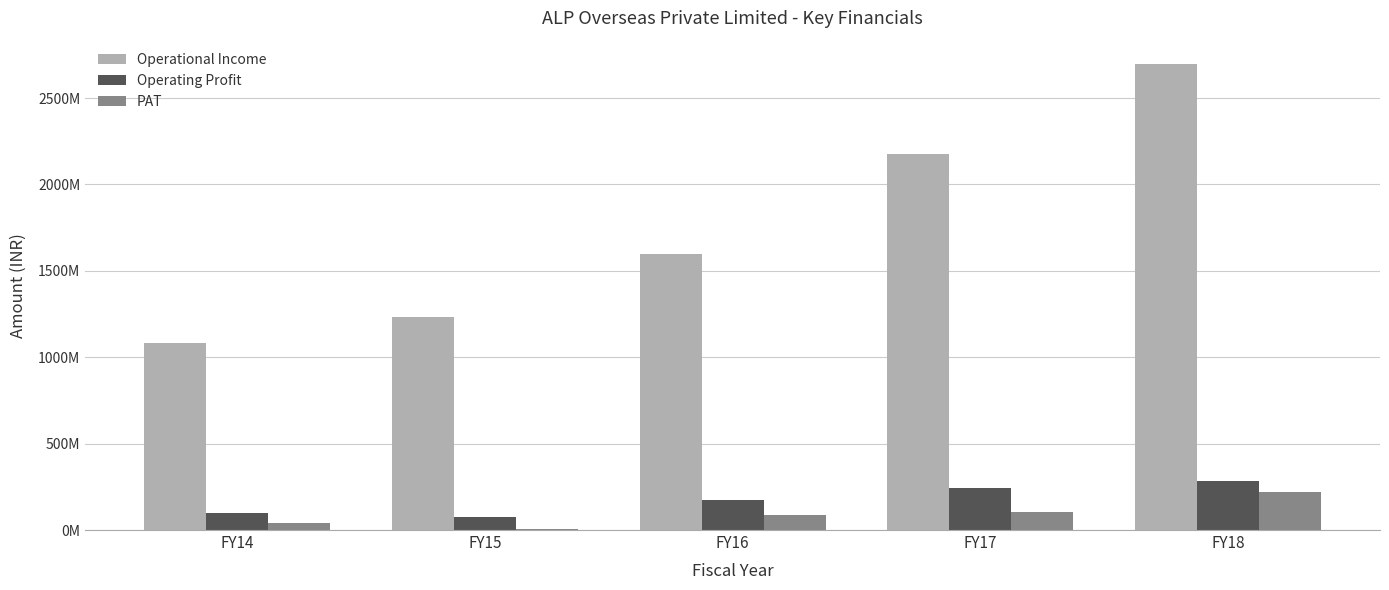

At how many categories does at least one series exceed 2137597396?

2